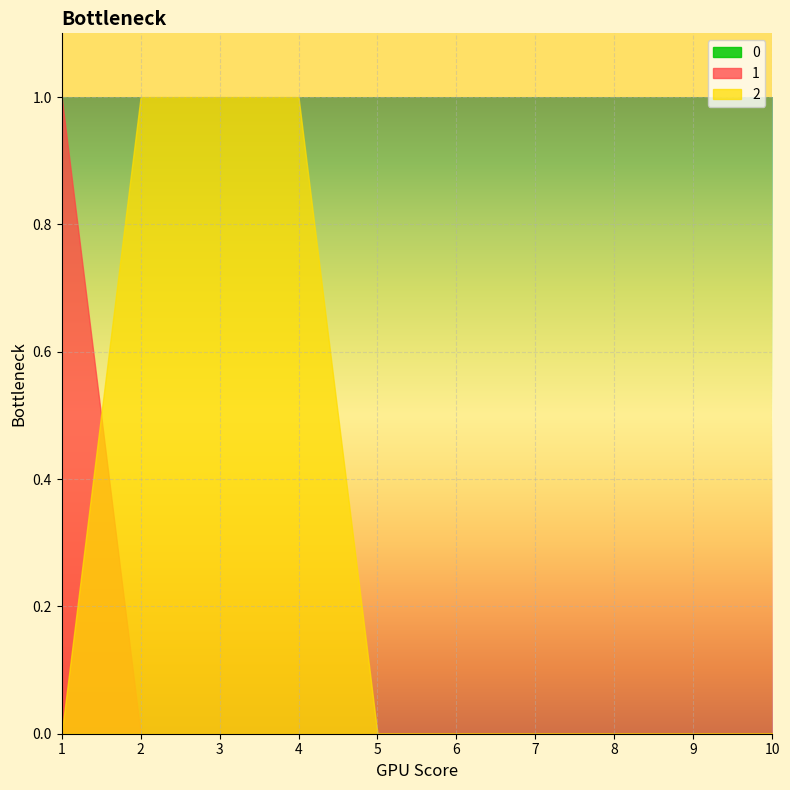

List the series in order of their peak value, highest first.

1, 2, 0